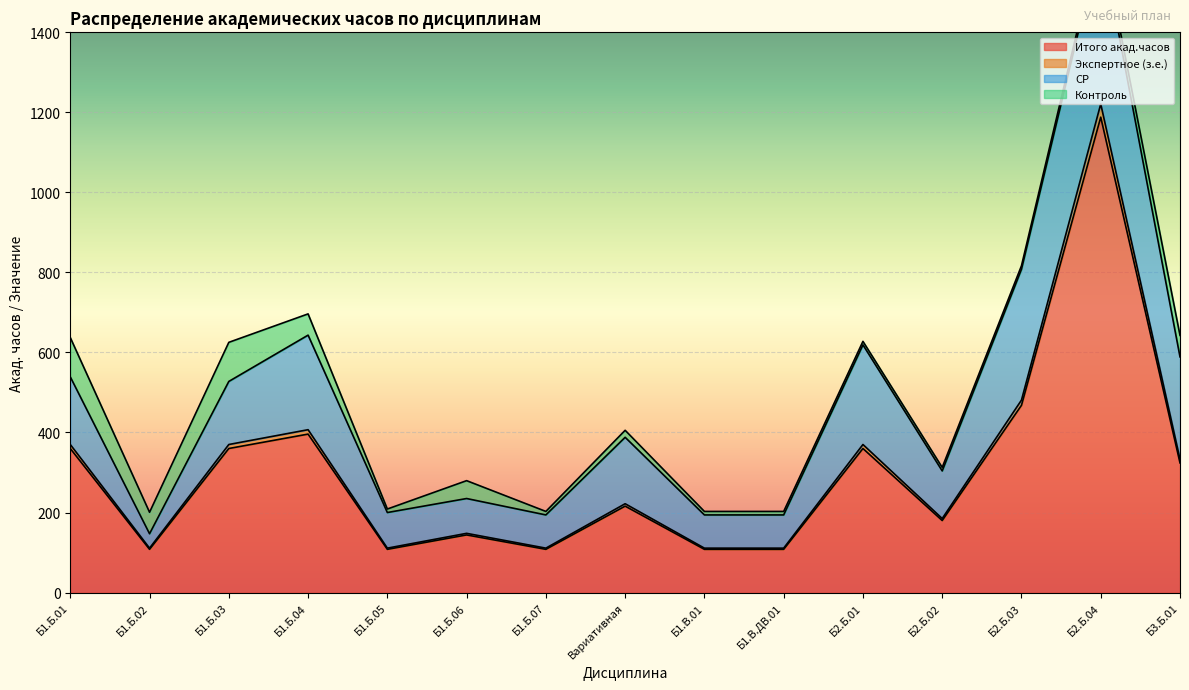

Where is Итого акад.часов nearest to the value 648?

Б2.Б.03